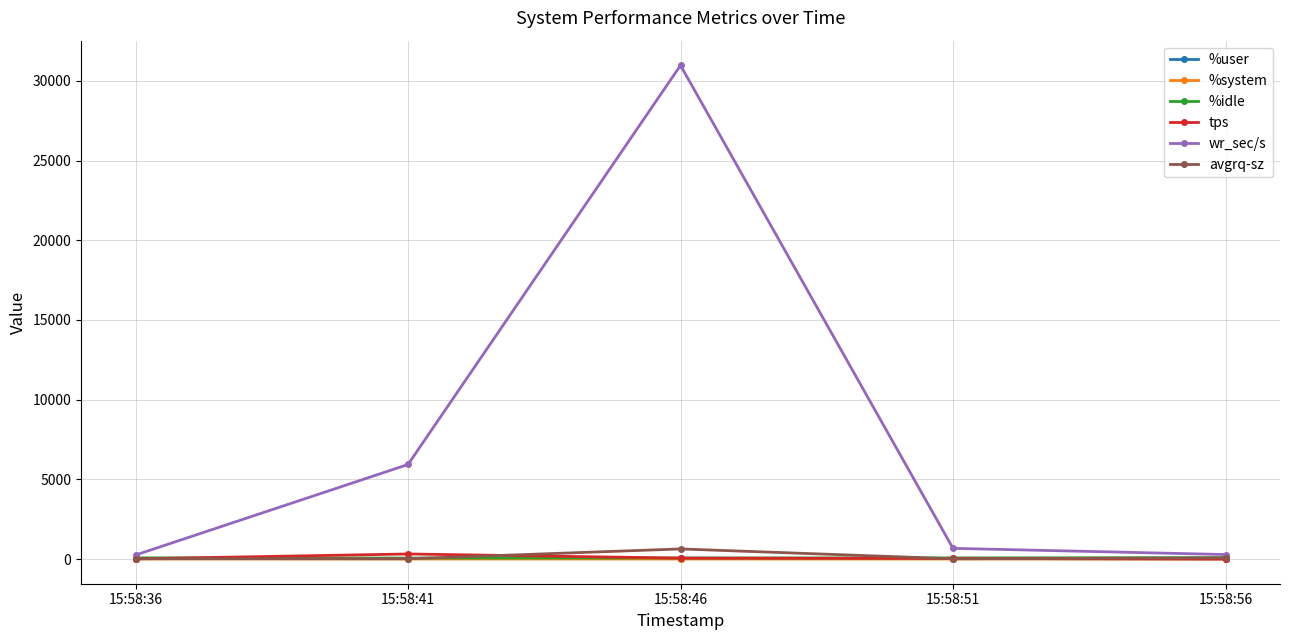

Rank the categories by tps value from lowest to highest.

15:58:56, 15:58:36, 15:58:51, 15:58:46, 15:58:41